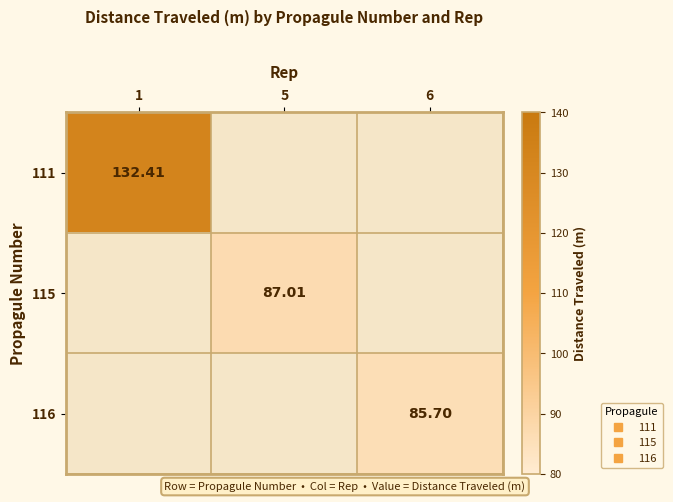

Which series has the largest range (max minus min)?

111